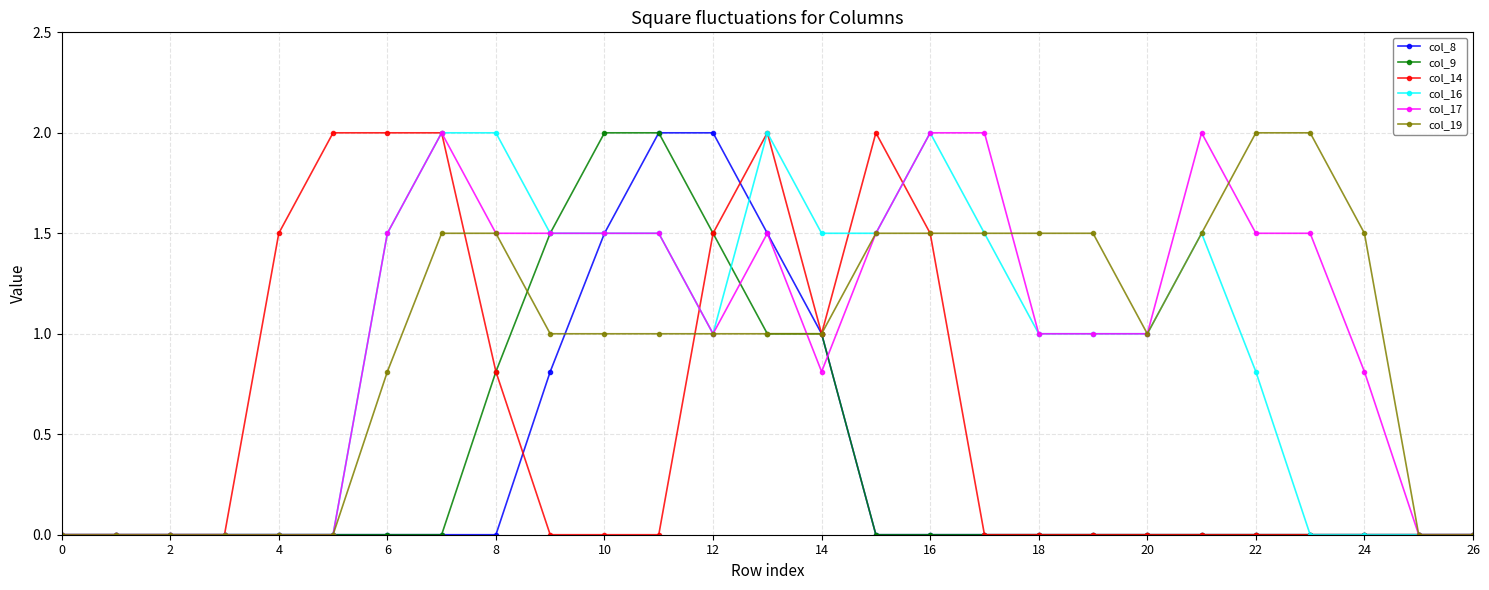

What is the maximum value for col_9?

2.0